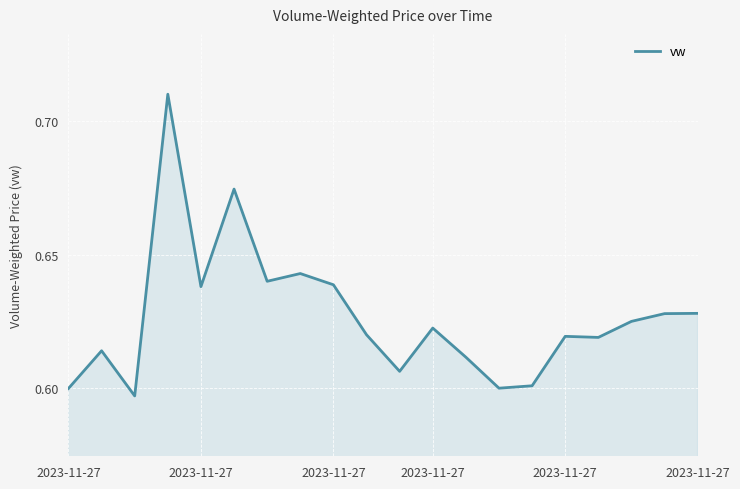

What is the difference between the maximum and minimum values?

0.1